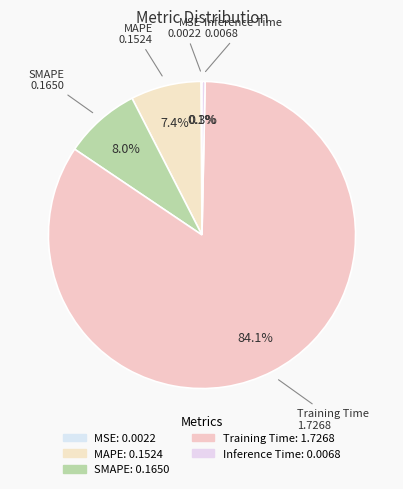

Rank the categories by value from lowest to highest.

MSE, Inference Time, MAPE, SMAPE, Training Time